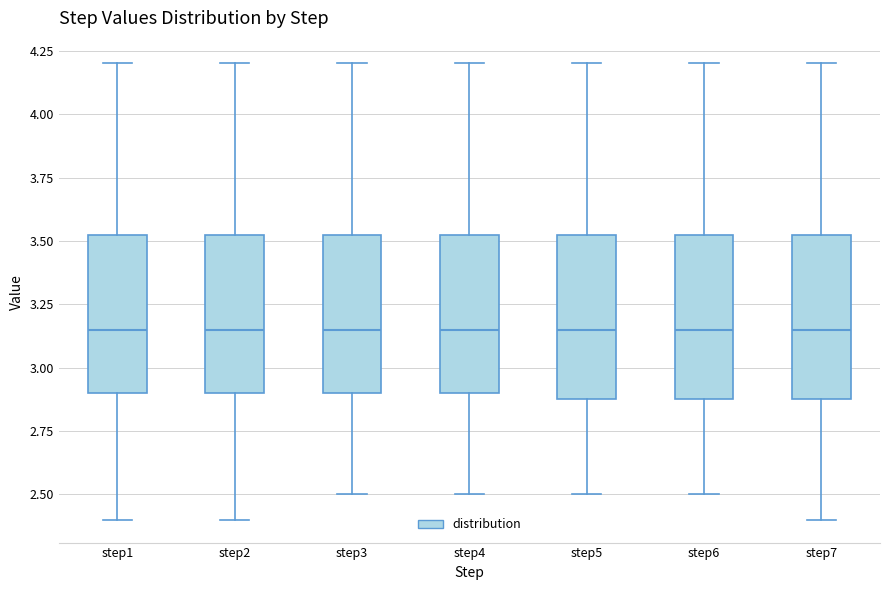

Where is the upper edge of the box for step1 on the y-axis? The values are not printed on the chart, so give them approximately, as read against the axis.

3.55